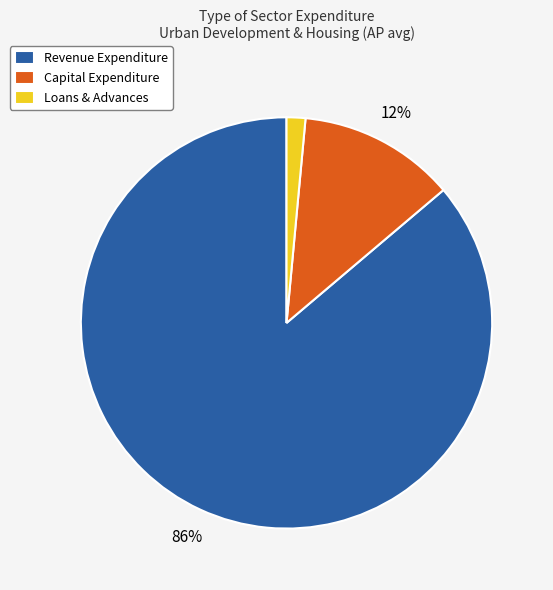

Is there any slice that represents more than half of the pie?

Yes